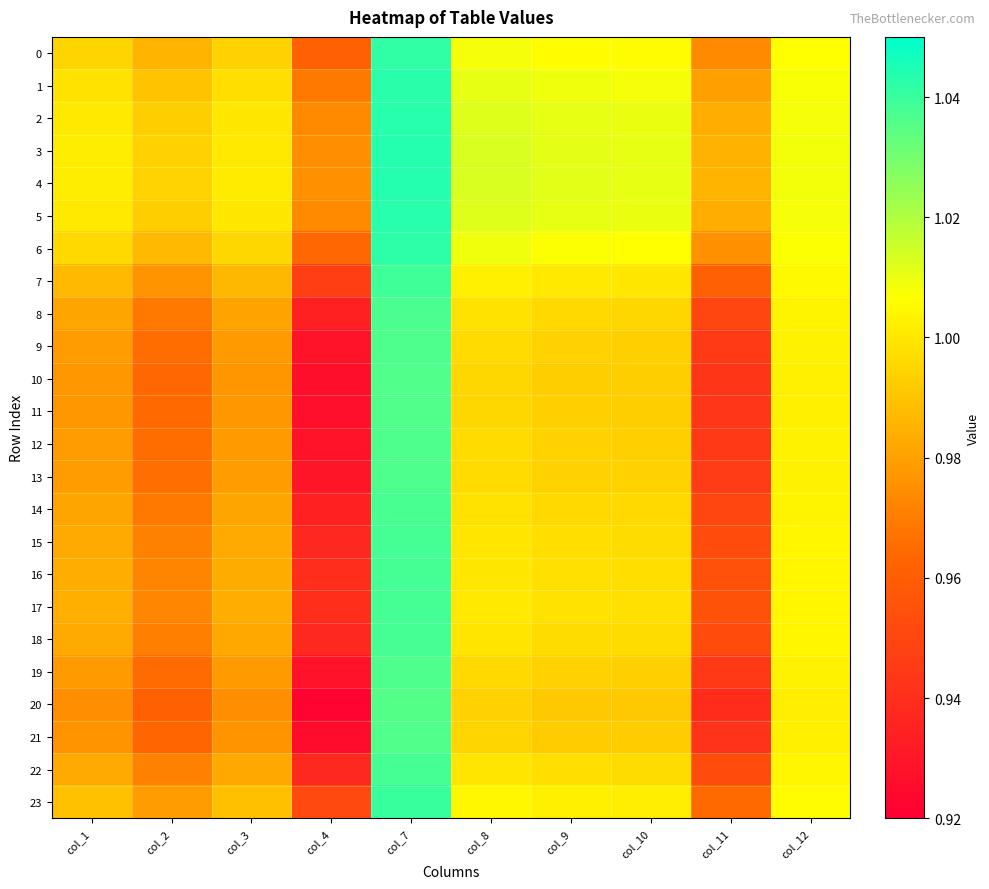

Reading left to right, transcribe all the data shown in this chart.

0: col_1=1.0	col_2=1.0	col_3=1.0	col_4=1.0	col_7=1.0	col_8=1.0	col_9=1.0	col_10=1.0	col_11=1.0	col_12=1.0
1: col_1=1.0	col_2=1.0	col_3=1.0	col_4=1.0	col_7=1.0	col_8=1.0	col_9=1.0	col_10=1.0	col_11=1.0	col_12=1.0
2: col_1=1.0	col_2=1.0	col_3=1.0	col_4=1.0	col_7=1.0	col_8=1.0	col_9=1.0	col_10=1.0	col_11=1.0	col_12=1.0
3: col_1=1.0	col_2=1.0	col_3=1.0	col_4=1.0	col_7=1.0	col_8=1.0	col_9=1.0	col_10=1.0	col_11=1.0	col_12=1.0
4: col_1=1.0	col_2=1.0	col_3=1.0	col_4=1.0	col_7=1.0	col_8=1.0	col_9=1.0	col_10=1.0	col_11=1.0	col_12=1.0
5: col_1=1.0	col_2=1.0	col_3=1.0	col_4=1.0	col_7=1.0	col_8=1.0	col_9=1.0	col_10=1.0	col_11=1.0	col_12=1.0
6: col_1=1.0	col_2=1.0	col_3=1.0	col_4=1.0	col_7=1.0	col_8=1.0	col_9=1.0	col_10=1.0	col_11=1.0	col_12=1.0
7: col_1=1.0	col_2=1.0	col_3=1.0	col_4=0.9	col_7=1.0	col_8=1.0	col_9=1.0	col_10=1.0	col_11=1.0	col_12=1.0
8: col_1=1.0	col_2=1.0	col_3=1.0	col_4=0.9	col_7=1.0	col_8=1.0	col_9=1.0	col_10=1.0	col_11=0.9	col_12=1.0
9: col_1=1.0	col_2=1.0	col_3=1.0	col_4=0.9	col_7=1.0	col_8=1.0	col_9=1.0	col_10=1.0	col_11=0.9	col_12=1.0
10: col_1=1.0	col_2=1.0	col_3=1.0	col_4=0.9	col_7=1.0	col_8=1.0	col_9=1.0	col_10=1.0	col_11=0.9	col_12=1.0
11: col_1=1.0	col_2=1.0	col_3=1.0	col_4=0.9	col_7=1.0	col_8=1.0	col_9=1.0	col_10=1.0	col_11=0.9	col_12=1.0
12: col_1=1.0	col_2=1.0	col_3=1.0	col_4=0.9	col_7=1.0	col_8=1.0	col_9=1.0	col_10=1.0	col_11=0.9	col_12=1.0
13: col_1=1.0	col_2=1.0	col_3=1.0	col_4=0.9	col_7=1.0	col_8=1.0	col_9=1.0	col_10=1.0	col_11=0.9	col_12=1.0
14: col_1=1.0	col_2=1.0	col_3=1.0	col_4=0.9	col_7=1.0	col_8=1.0	col_9=1.0	col_10=1.0	col_11=1.0	col_12=1.0
15: col_1=1.0	col_2=1.0	col_3=1.0	col_4=0.9	col_7=1.0	col_8=1.0	col_9=1.0	col_10=1.0	col_11=1.0	col_12=1.0
16: col_1=1.0	col_2=1.0	col_3=1.0	col_4=0.9	col_7=1.0	col_8=1.0	col_9=1.0	col_10=1.0	col_11=1.0	col_12=1.0
17: col_1=1.0	col_2=1.0	col_3=1.0	col_4=0.9	col_7=1.0	col_8=1.0	col_9=1.0	col_10=1.0	col_11=1.0	col_12=1.0
18: col_1=1.0	col_2=1.0	col_3=1.0	col_4=0.9	col_7=1.0	col_8=1.0	col_9=1.0	col_10=1.0	col_11=1.0	col_12=1.0
19: col_1=1.0	col_2=1.0	col_3=1.0	col_4=0.9	col_7=1.0	col_8=1.0	col_9=1.0	col_10=1.0	col_11=0.9	col_12=1.0
20: col_1=1.0	col_2=1.0	col_3=1.0	col_4=0.9	col_7=1.0	col_8=1.0	col_9=1.0	col_10=1.0	col_11=0.9	col_12=1.0
21: col_1=1.0	col_2=1.0	col_3=1.0	col_4=0.9	col_7=1.0	col_8=1.0	col_9=1.0	col_10=1.0	col_11=0.9	col_12=1.0
22: col_1=1.0	col_2=1.0	col_3=1.0	col_4=0.9	col_7=1.0	col_8=1.0	col_9=1.0	col_10=1.0	col_11=1.0	col_12=1.0
23: col_1=1.0	col_2=1.0	col_3=1.0	col_4=1.0	col_7=1.0	col_8=1.0	col_9=1.0	col_10=1.0	col_11=1.0	col_12=1.0